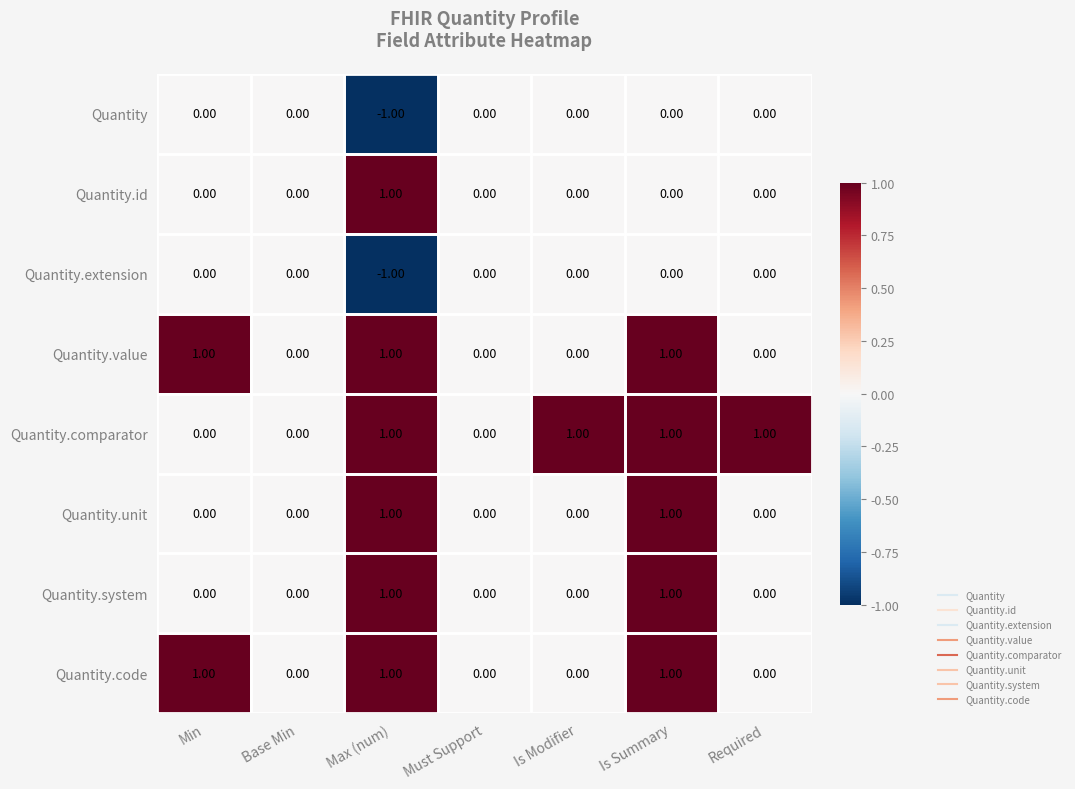

Which series has the largest total across all categories?

Quantity.comparator